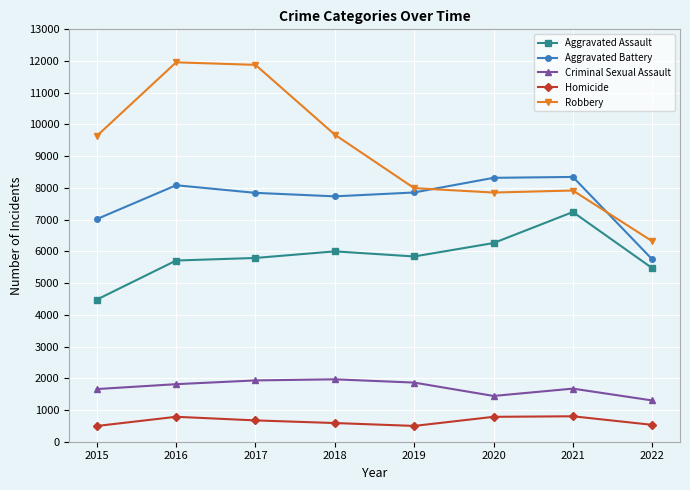

Which series has the largest total across all categories?

Robbery